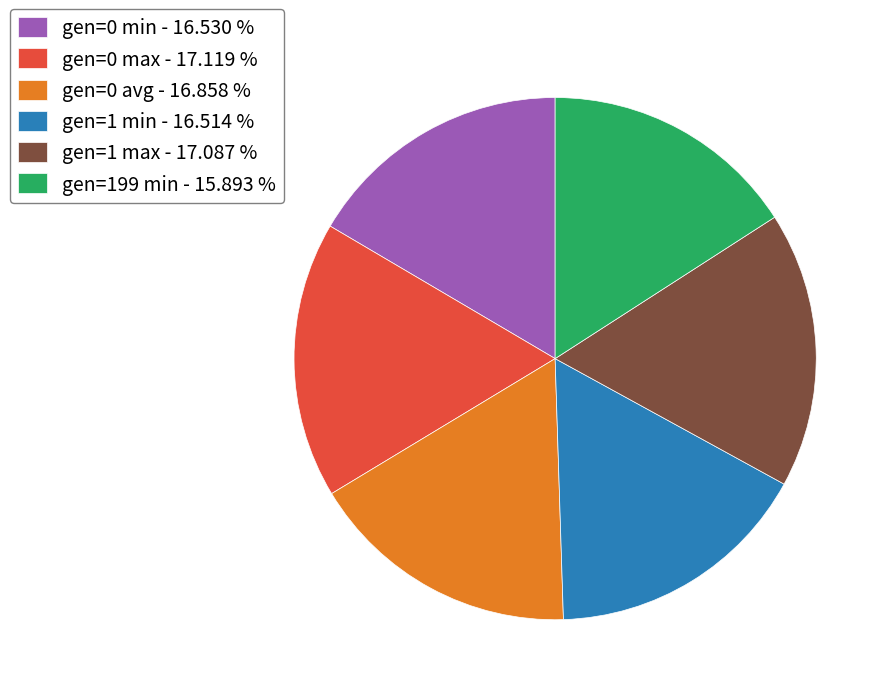

Is there any slice that represents more than half of the pie?

No